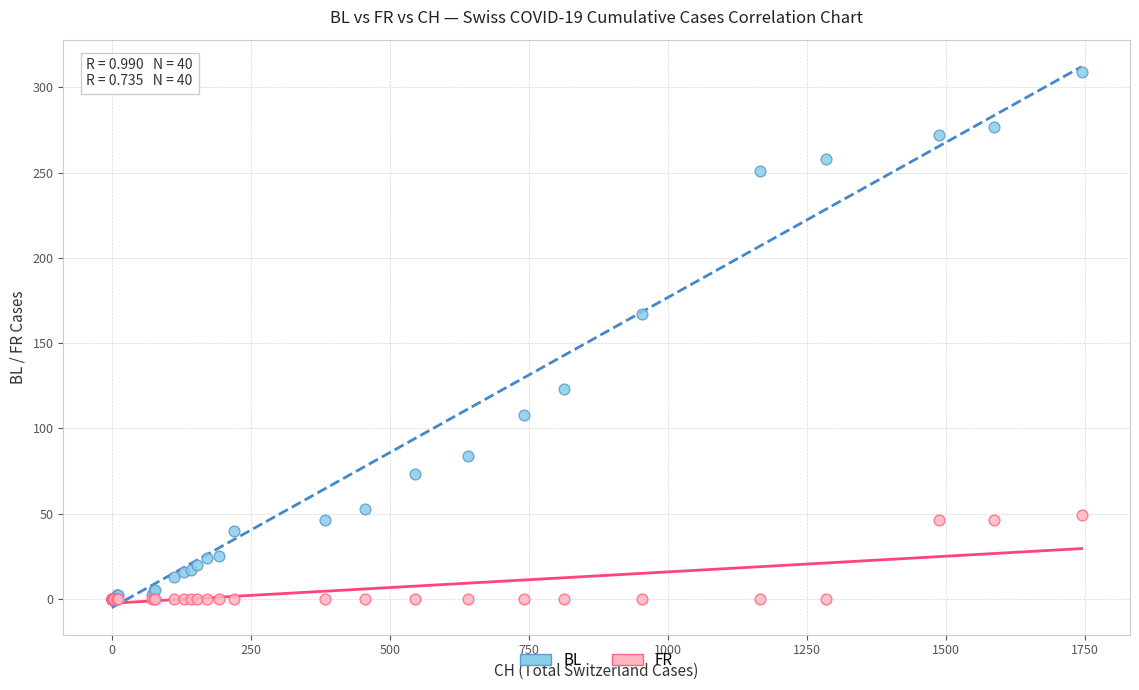

Across all series, what Y value is closest to 154?

167